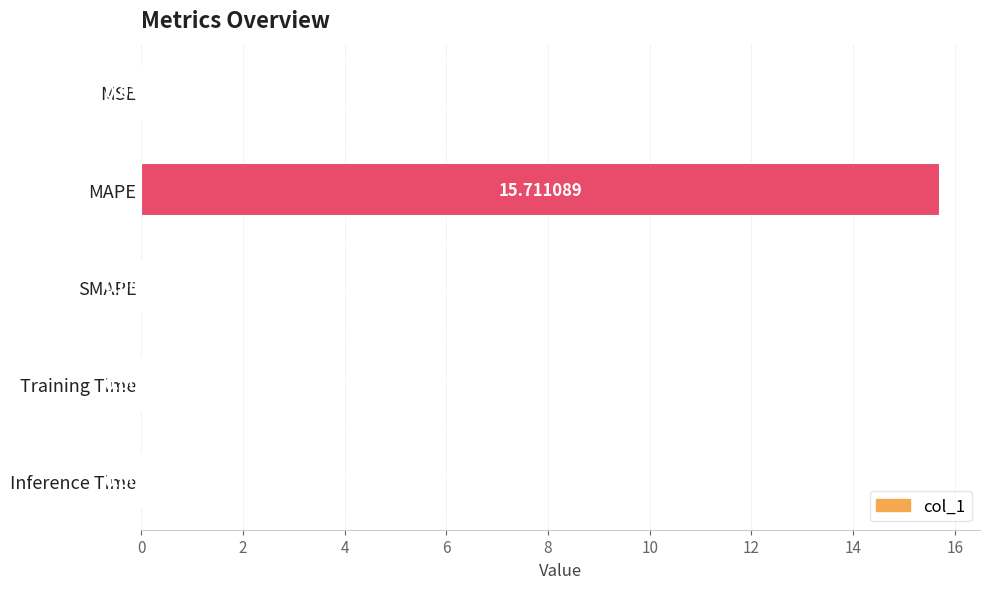

What is the greatest value displayed?

15.7